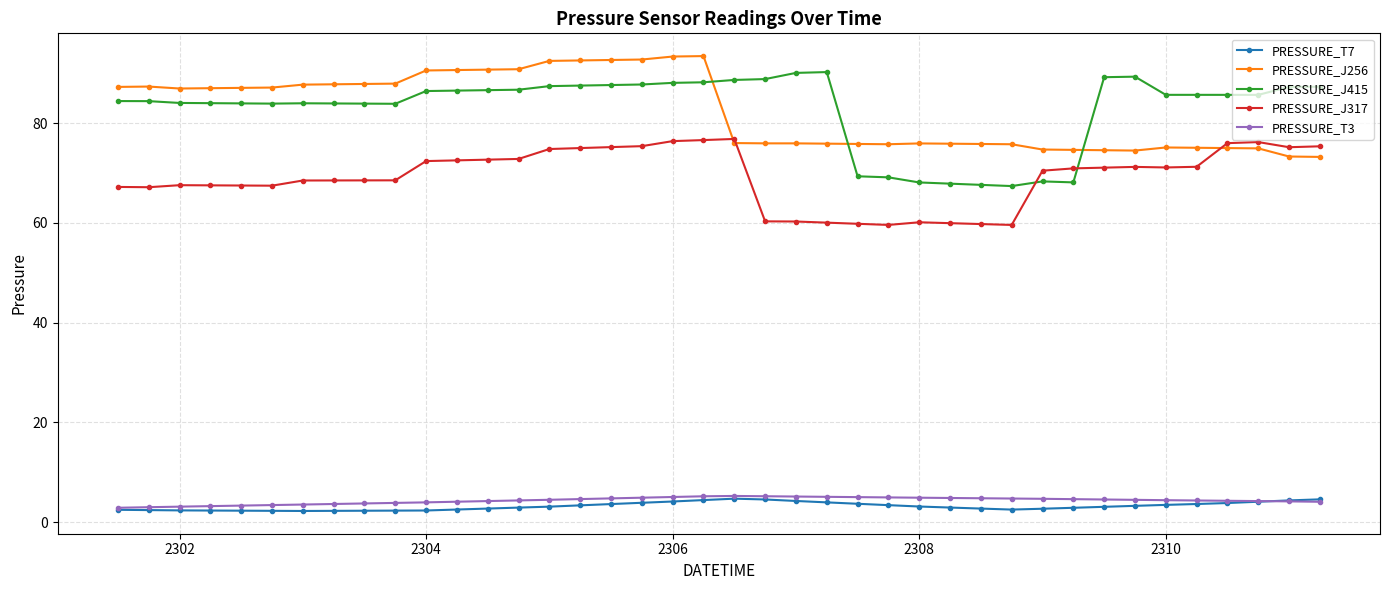

True or false: PRESSURE_J256 and PRESSURE_J317 intersect in this chart.

True